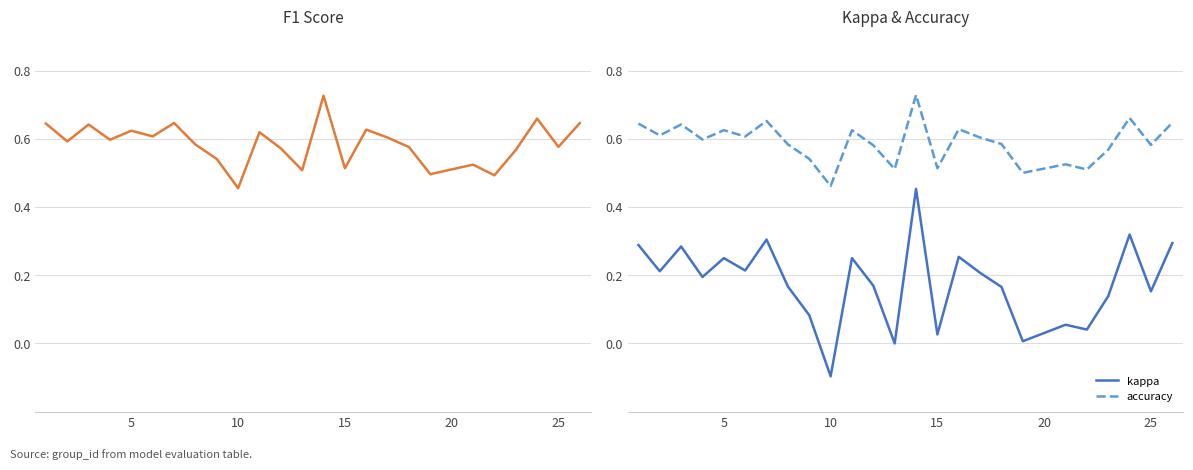

Is this an area chart (filled region under the line)?

No